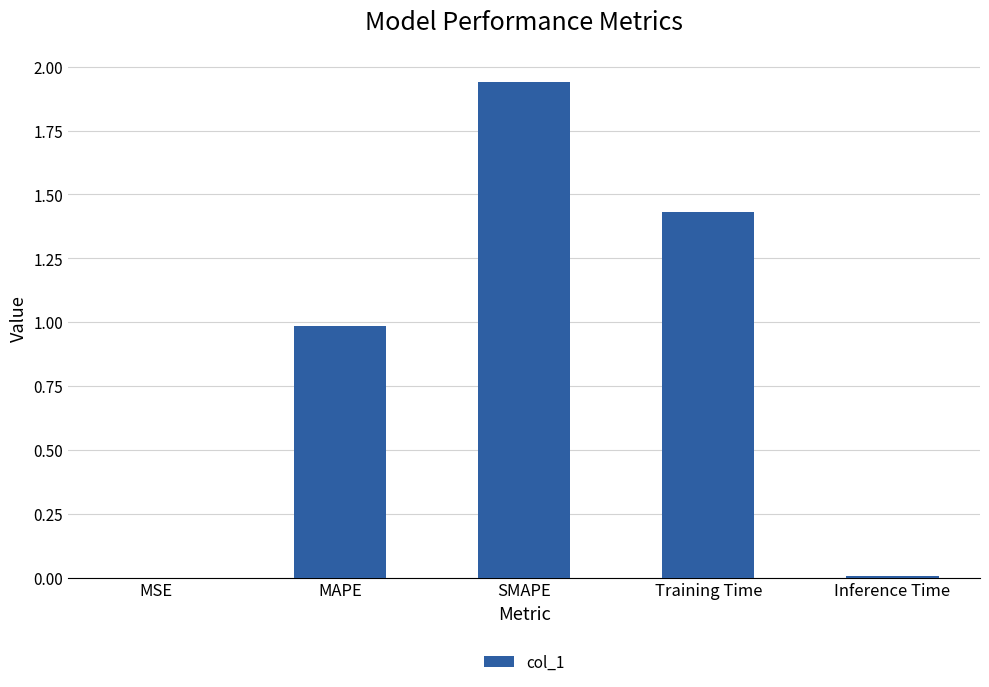

Which label corresponds to the largest value in the chart?

SMAPE